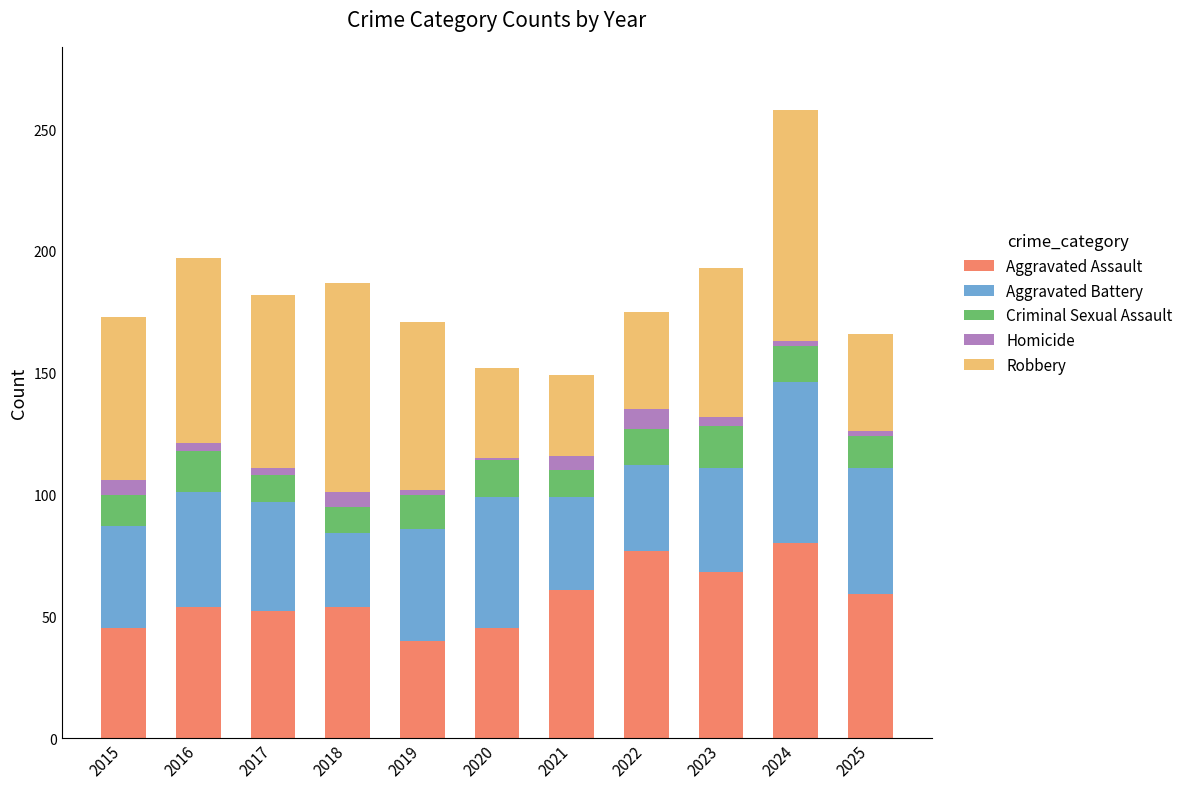

What is the minimum value for Aggravated Assault?

40